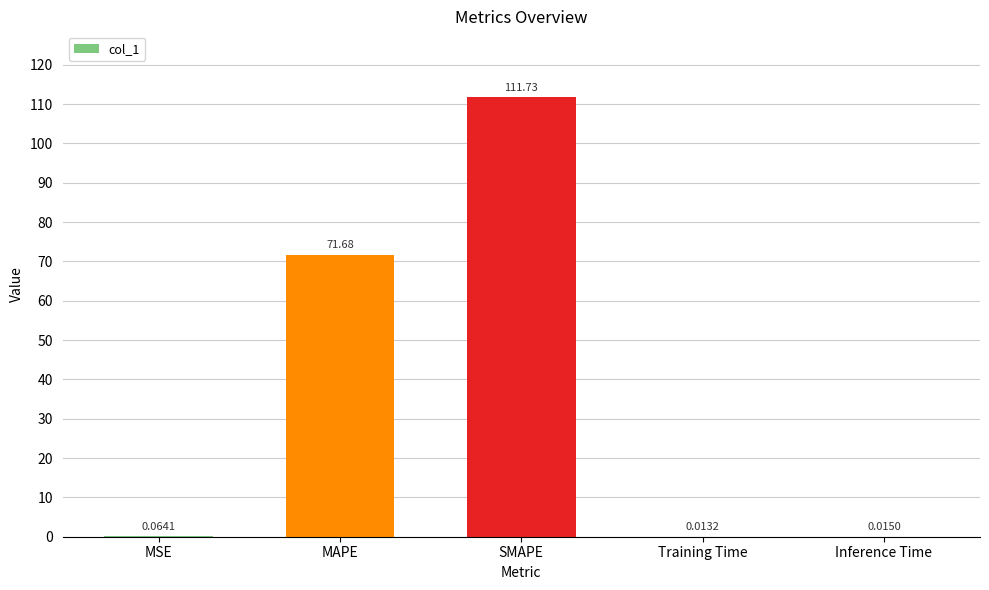

What is the sum of the values at MAPE and MSE?

71.7